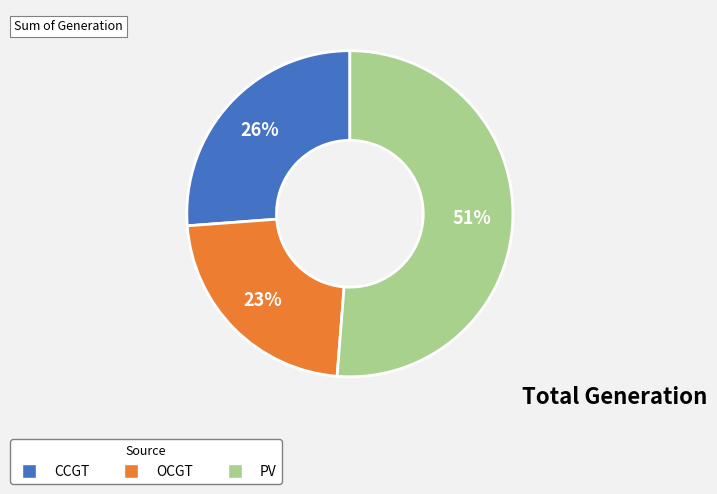

Is there any slice that represents more than half of the pie?

Yes